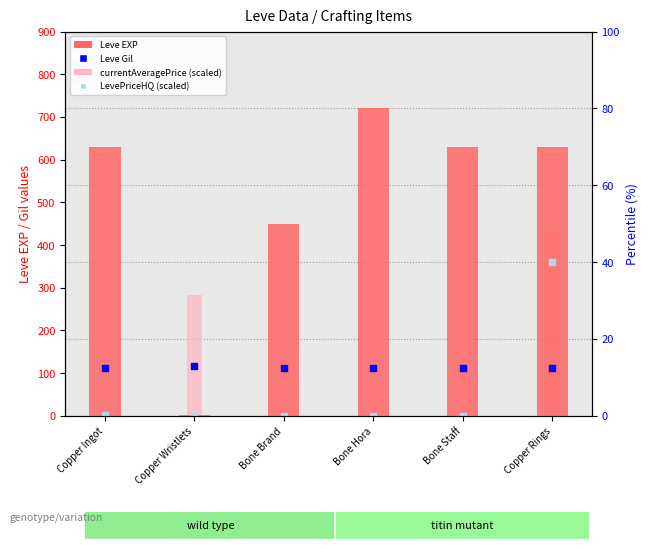

Which series contains the highest Y value?

Leve EXP